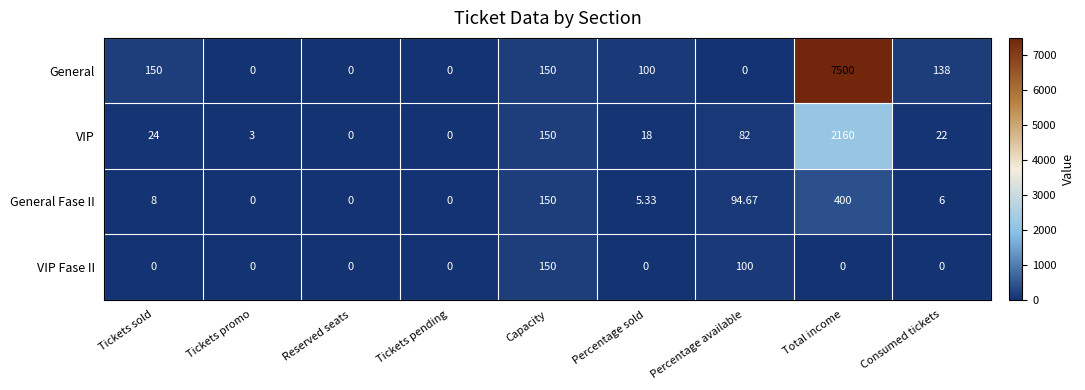

List the series in order of their peak value, highest first.

General, VIP, General Fase II, VIP Fase II